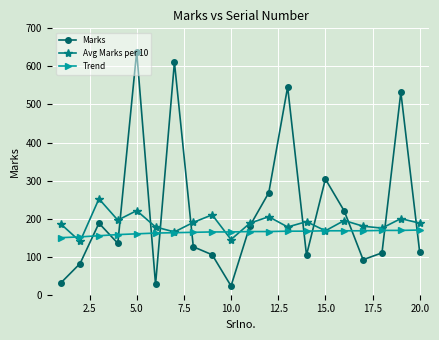

What is the lowest value of the Avg Marks per 10 series?

140